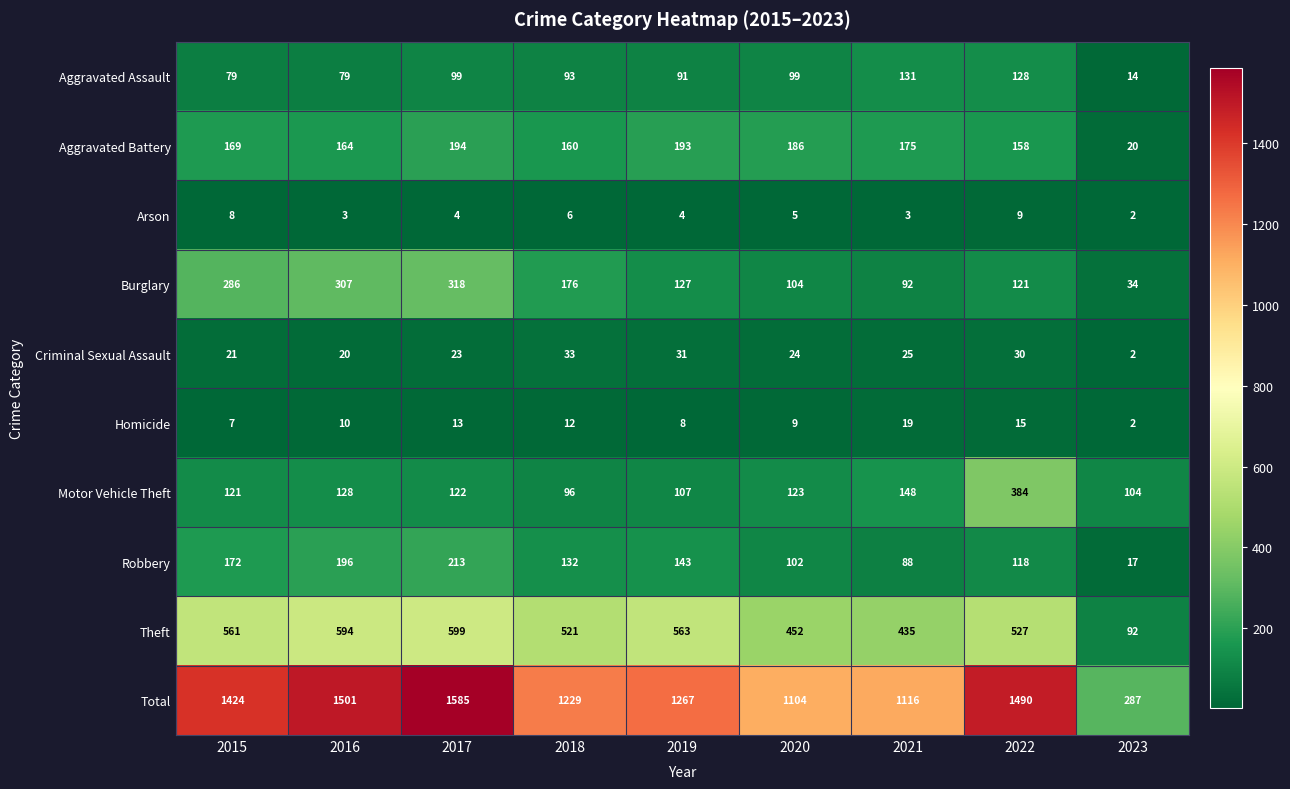

What is the sum of all Arson values?

44